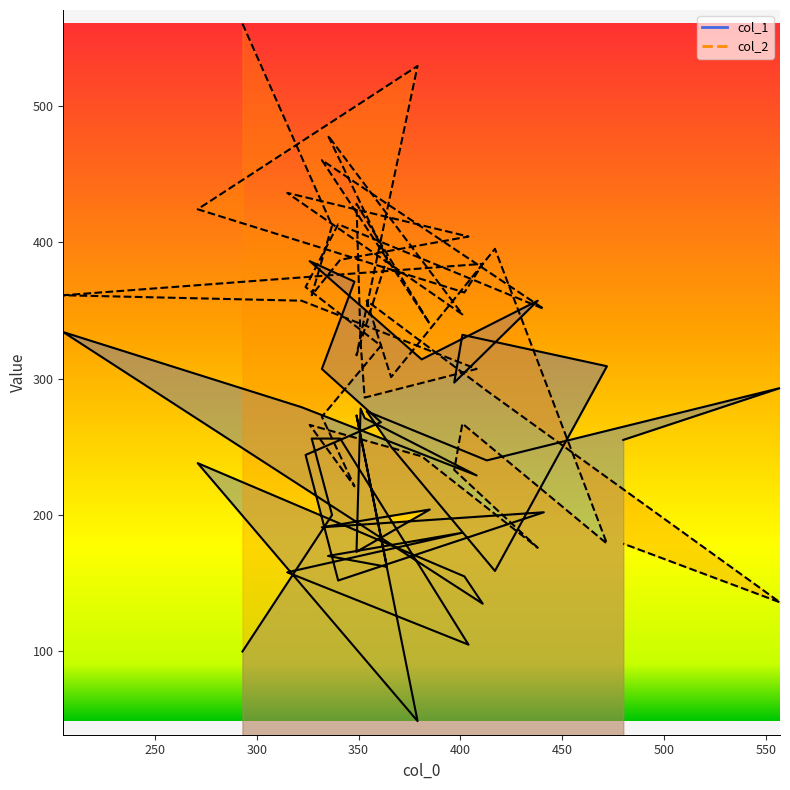

At which category is the sum across all series the highest?

205